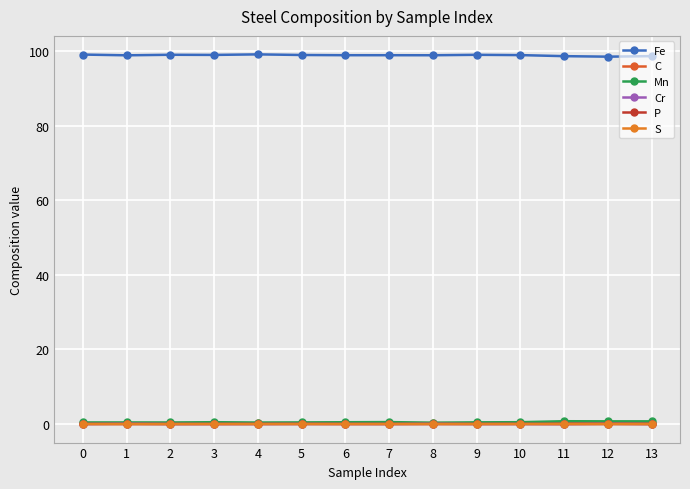

What is the difference between the second highest and second lowest values in the C series?

0.1